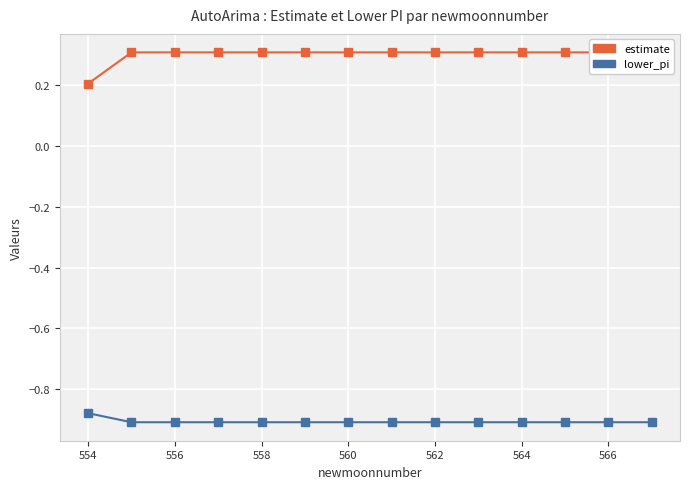

True or false: estimate and lower_pi intersect in this chart.

False